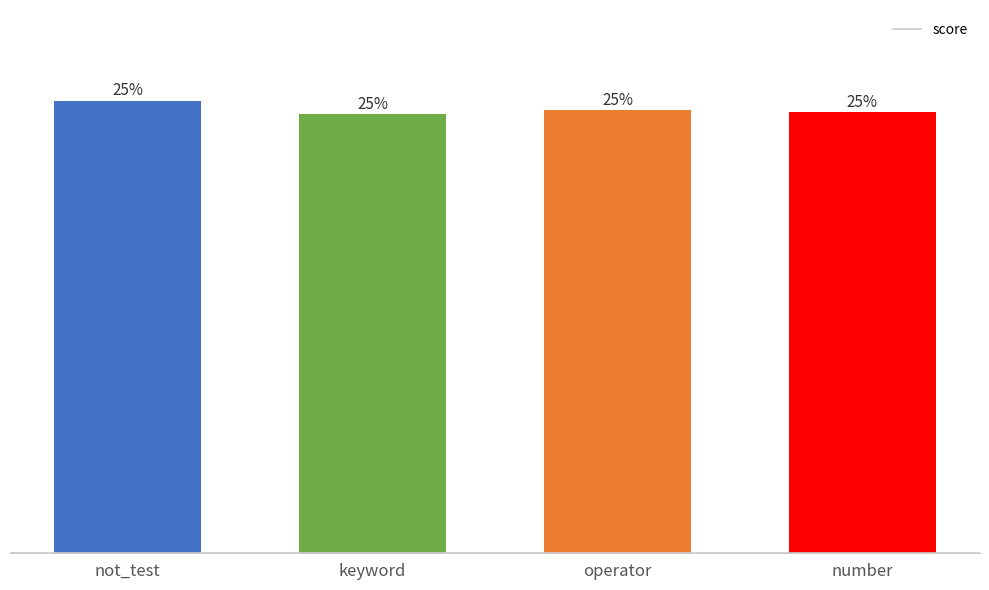

True or false: the data shows 1.1 at not_test.

False